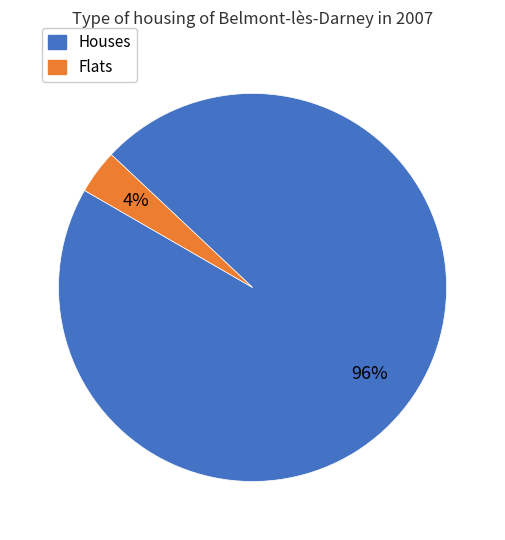

Is there any slice that represents more than half of the pie?

Yes